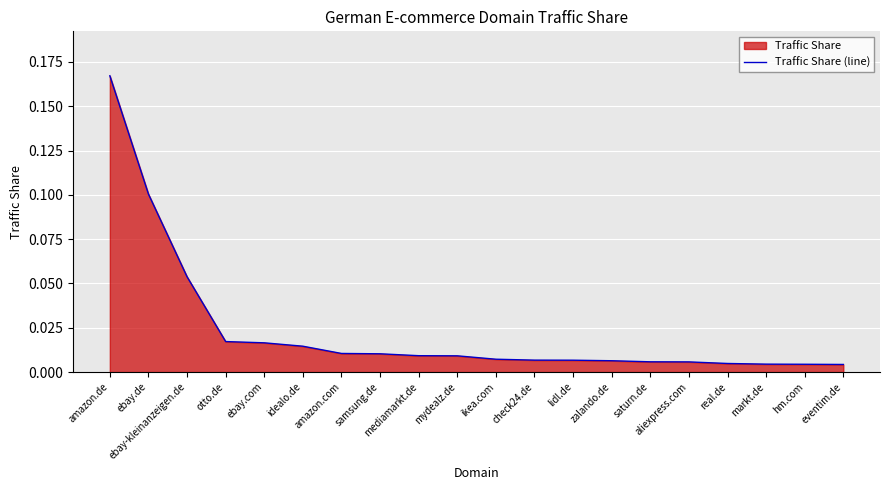

What is the sum of all values?

0.5